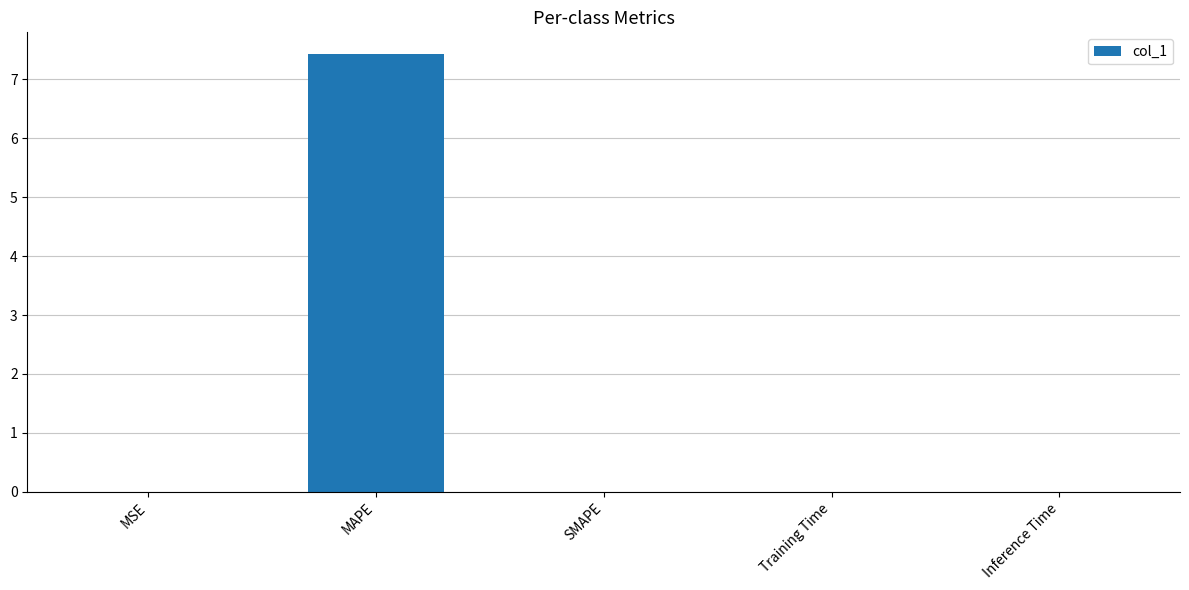

What is the sum of all values?

7.4